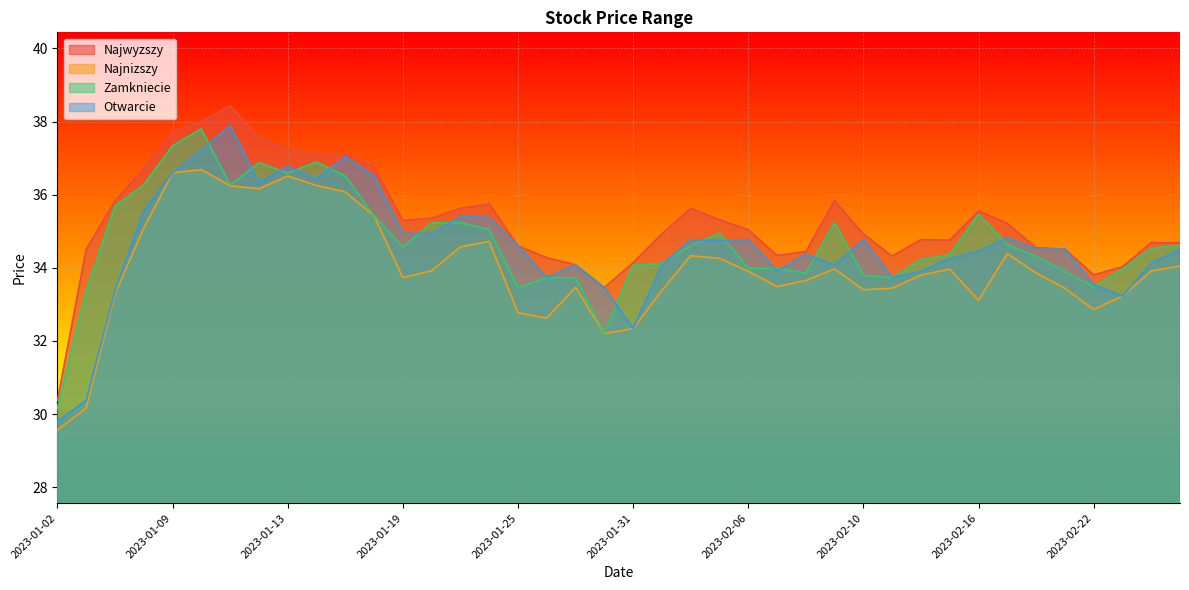

How many data points in Najnizszy are less than 33?

7